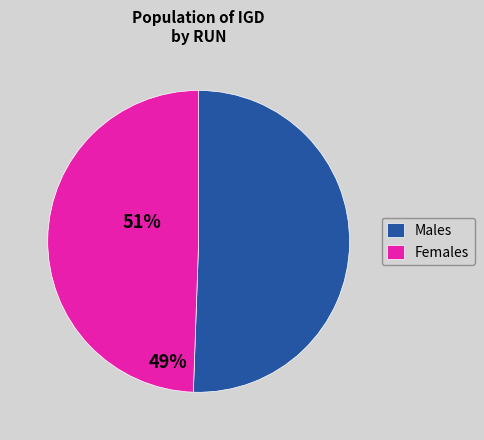

Combined, do Males and Females account for over 50%?

Yes